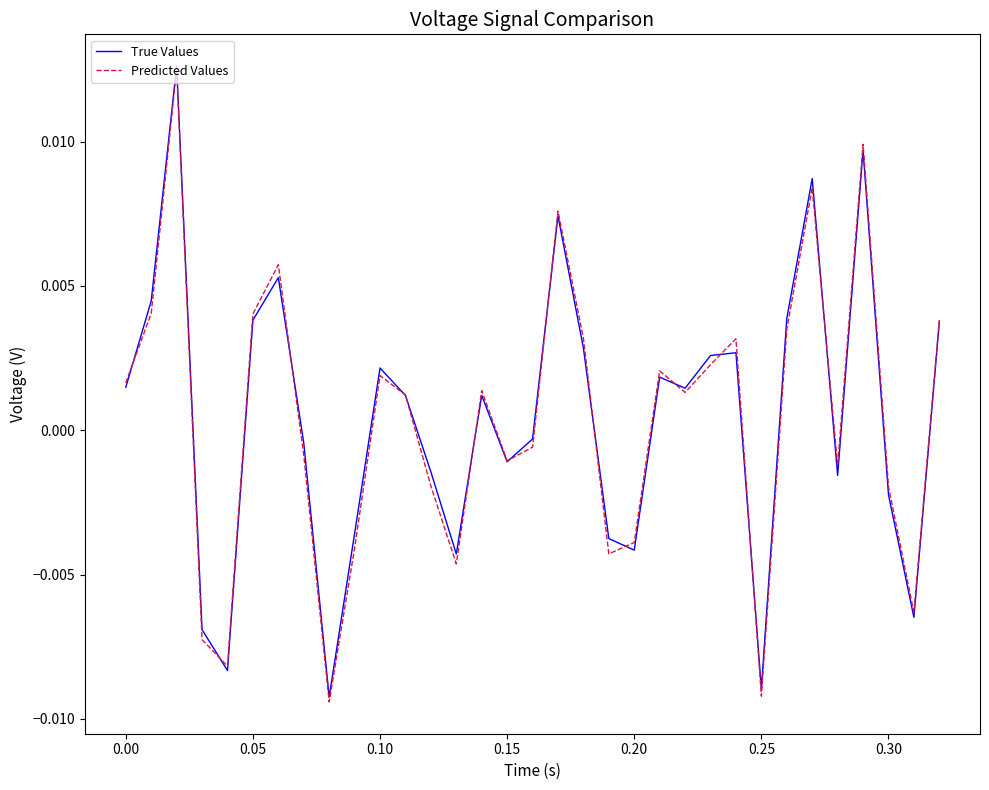

What are all the series names shown in the legend?

True Values, Predicted Values